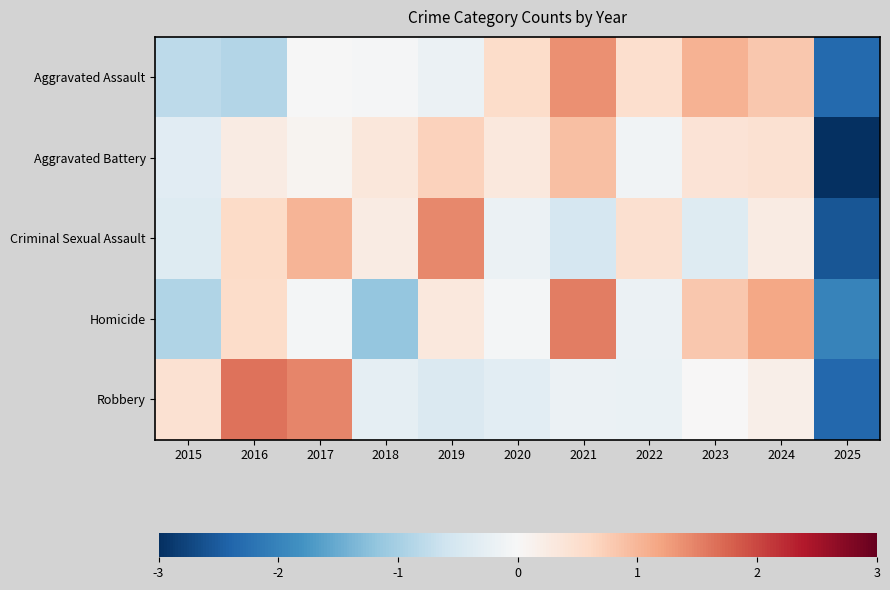

Reading left to right, what are all the values shown in this chart?

Aggravated Assault: 2015=-0.8	2016=-0.9	2017=-0.0	2018=-0.0	2019=-0.2	2020=0.5	2021=1.4	2022=0.5	2023=1.0	2024=0.8	2025=-2.3
Aggravated Battery: 2015=-0.4	2016=0.2	2017=0.1	2018=0.4	2019=0.7	2020=0.3	2021=0.9	2022=-0.1	2023=0.4	2024=0.5	2025=-3.0
Criminal Sexual Assault: 2015=-0.4	2016=0.6	2017=1.0	2018=0.3	2019=1.4	2020=-0.2	2021=-0.5	2022=0.5	2023=-0.4	2024=0.3	2025=-2.6
Homicide: 2015=-0.9	2016=0.6	2017=-0.1	2018=-1.2	2019=0.3	2020=-0.1	2021=1.5	2022=-0.2	2023=0.8	2024=1.2	2025=-2.0
Robbery: 2015=0.5	2016=1.6	2017=1.5	2018=-0.3	2019=-0.4	2020=-0.3	2021=-0.2	2022=-0.2	2023=0.0	2024=0.2	2025=-2.4